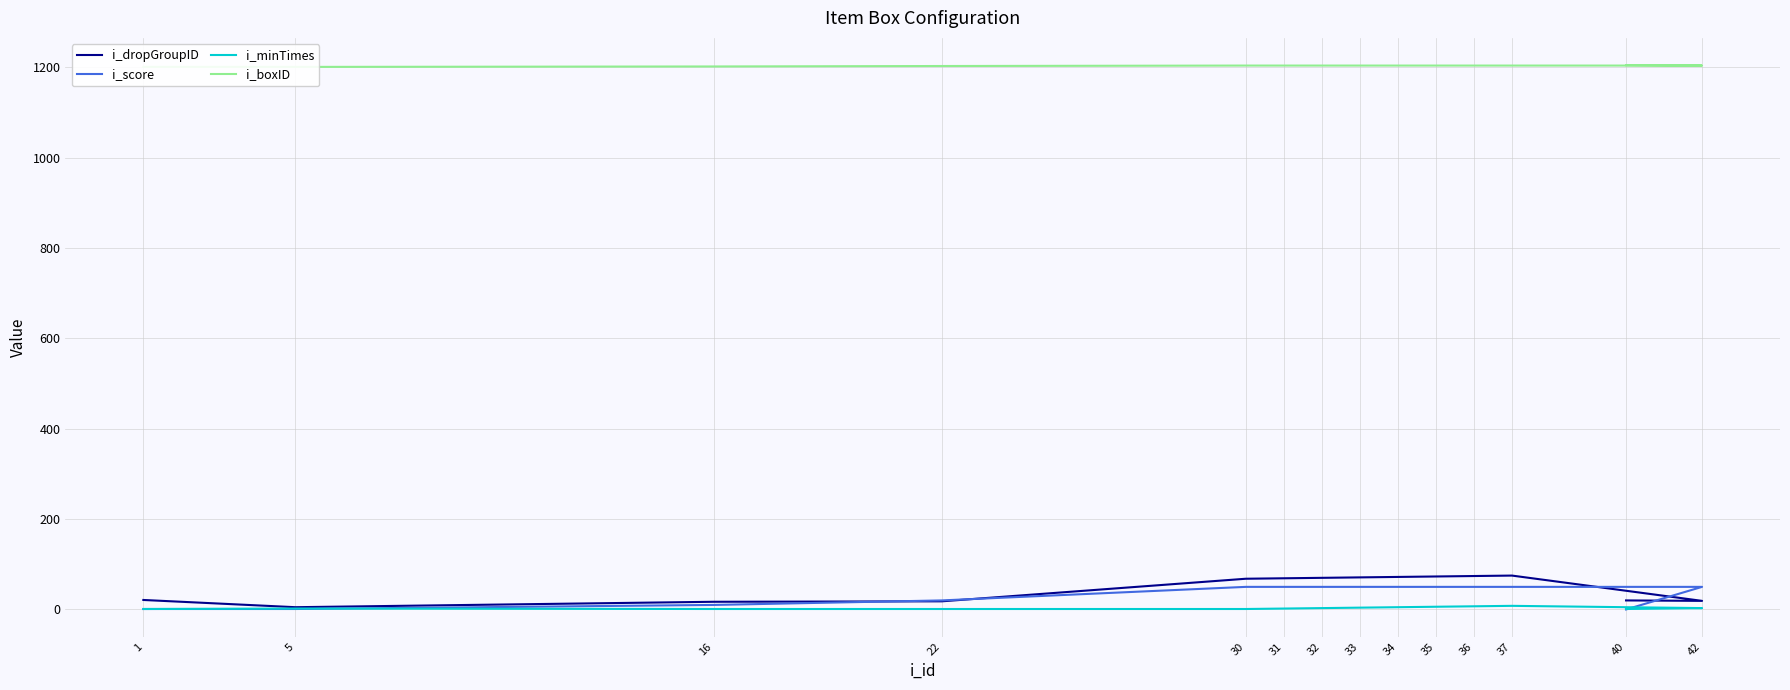

What is the label of the 10th point from the left?

35